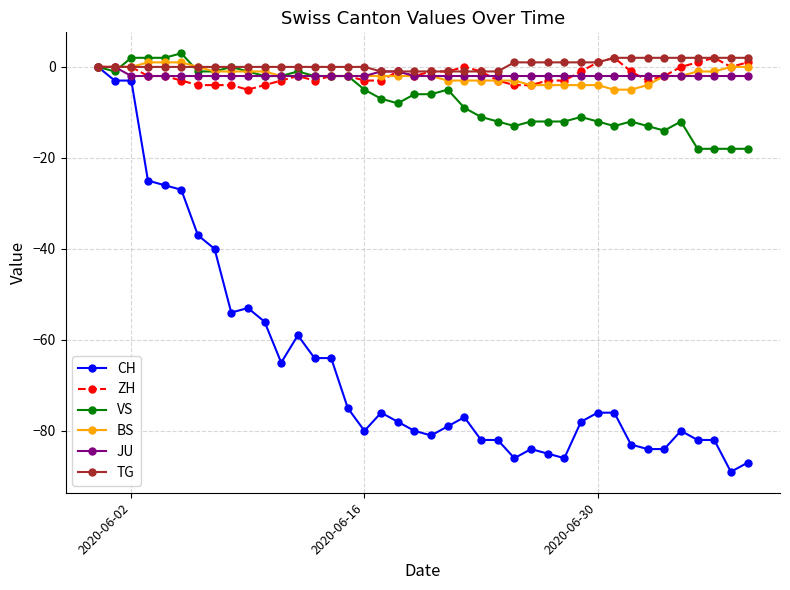

How many categories are shown in the chart?

40